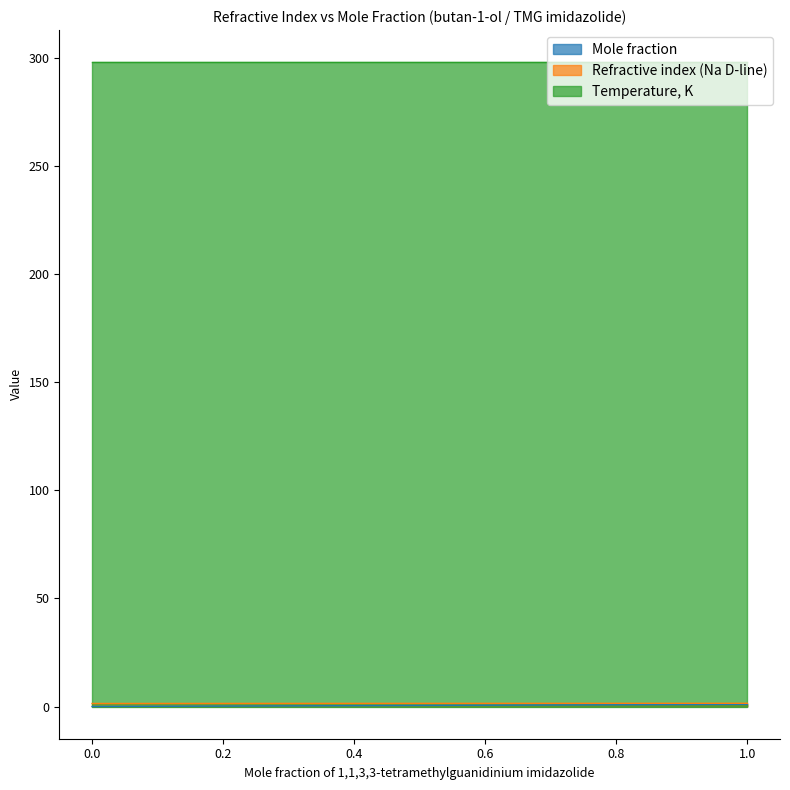

Which series has the largest total across all categories?

Temperature, K